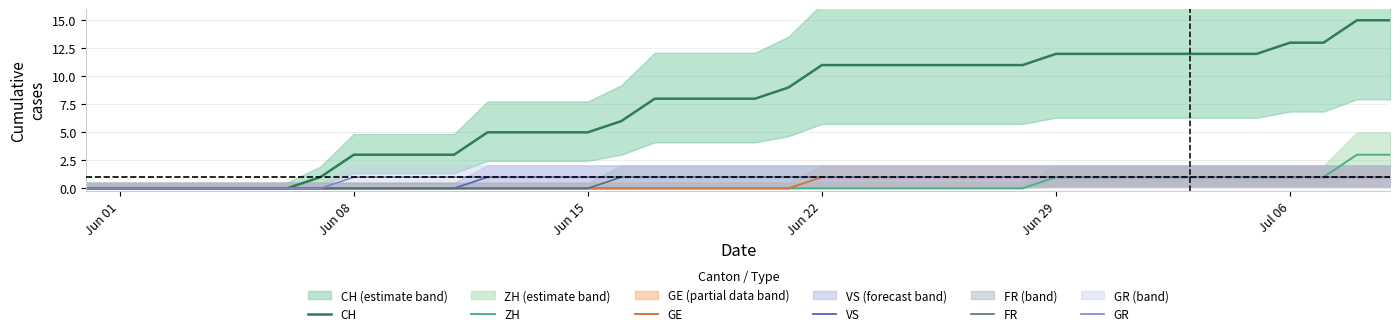

The GE series shows 0 at Jun 08. True or false?

True